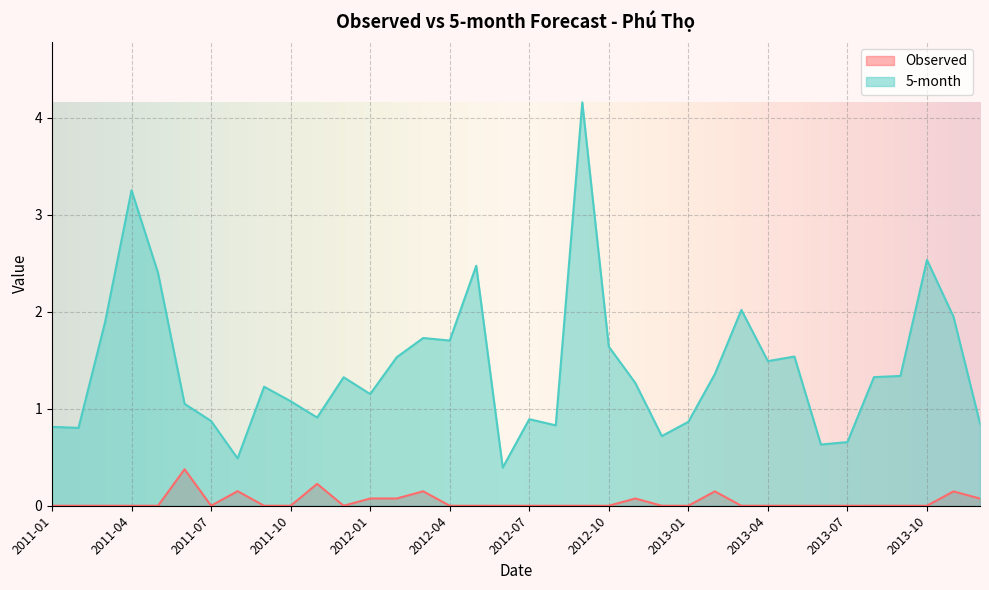

List the labels in order of 5-month value, smallest first.

2012-06, 2011-08, 2013-06, 2013-07, 2012-12, 2011-02, 2011-01, 2012-08, 2013-12, 2013-01, 2011-07, 2012-07, 2011-11, 2011-06, 2011-10, 2012-01, 2011-09, 2012-11, 2011-12, 2013-08, 2013-09, 2013-02, 2013-04, 2012-02, 2013-05, 2012-10, 2012-04, 2012-03, 2011-03, 2013-11, 2013-03, 2011-05, 2012-05, 2013-10, 2011-04, 2012-09